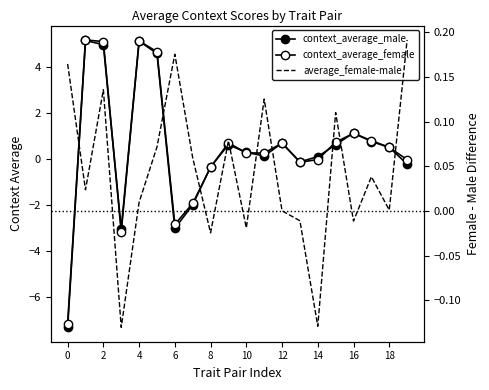

Where is context_average_female nearest to the value 0?

14